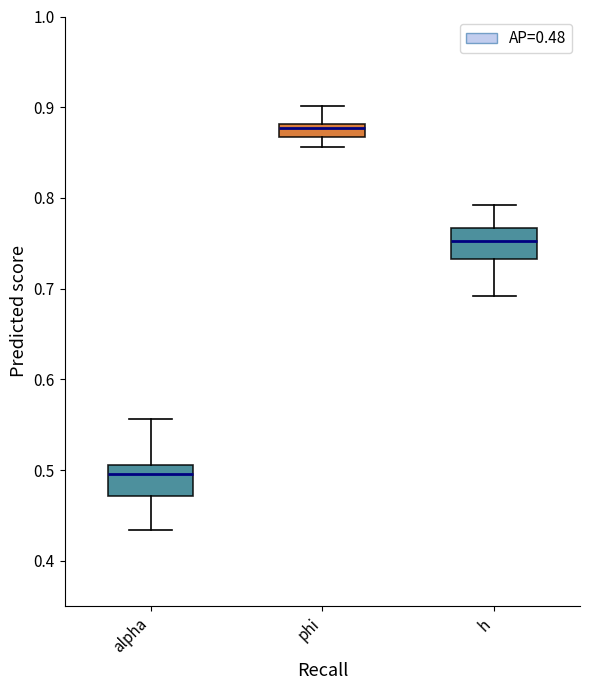

Where does the upper whisker of the box for phi end on the y-axis? The values are not printed on the chart, so give them approximately, as read against the axis.

0.90